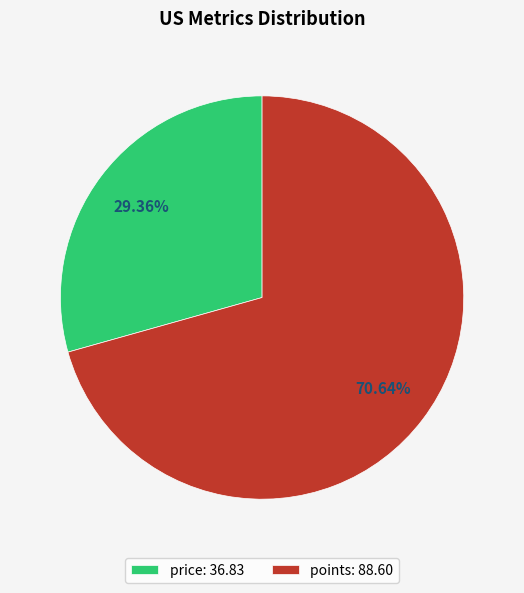

How many slices are in this pie chart?

2